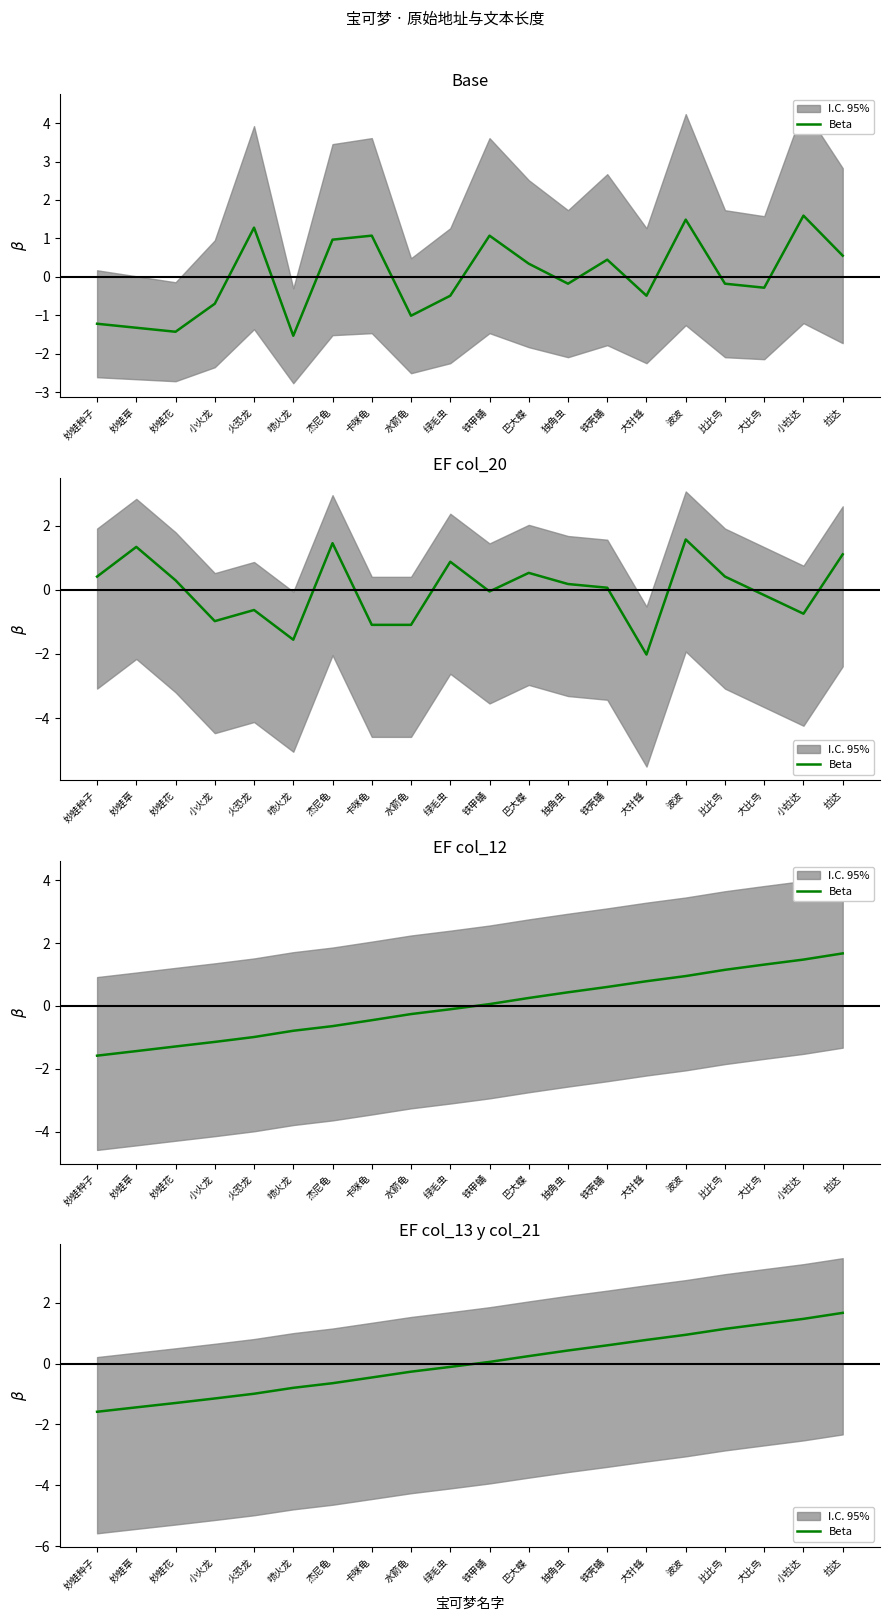

True or false: the data shows -0.8 at 卡咪龟.

False